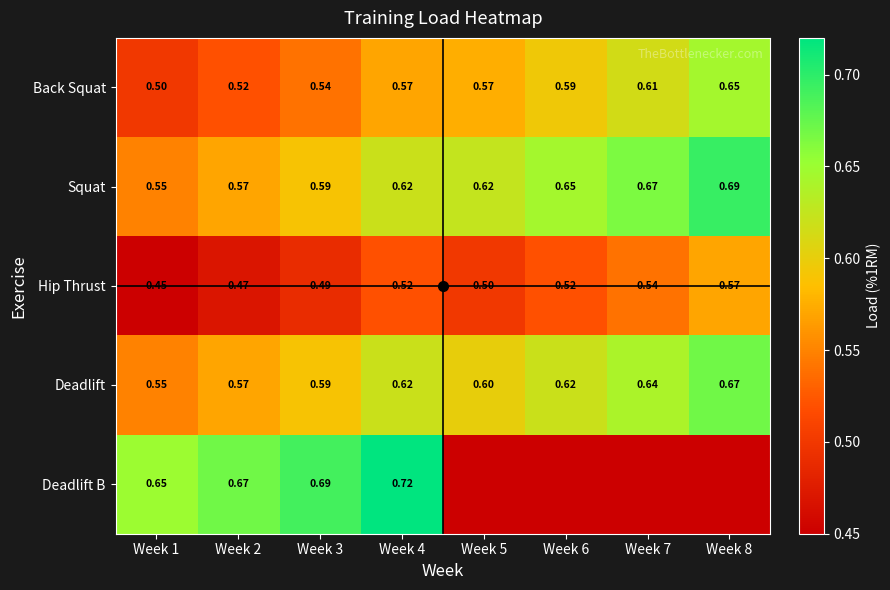

At which category does the chart reach its peak across all series?

Week 4